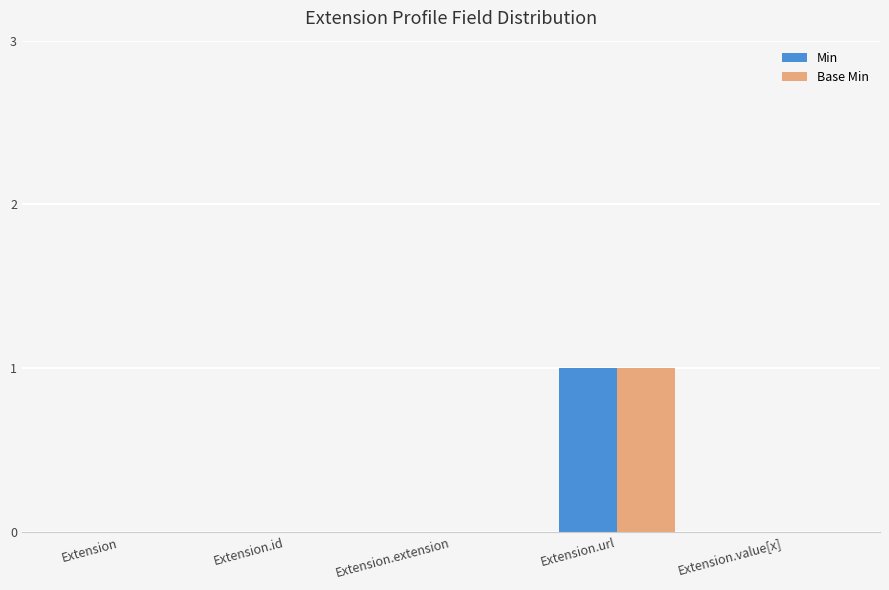

Count the number of data series in this chart.

2